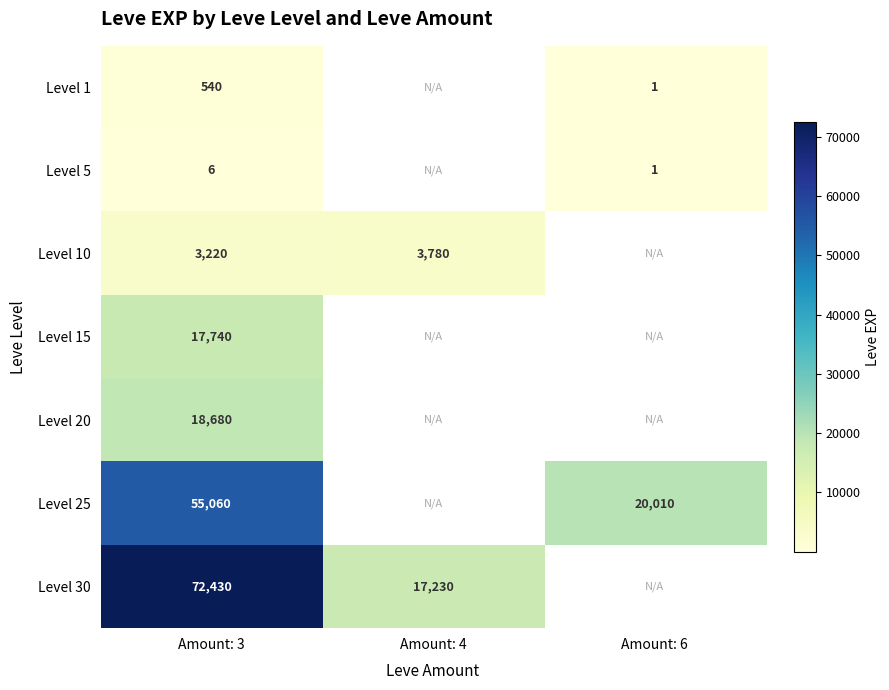

What is the spread (max minus min) of values at Amount: 3?

72424